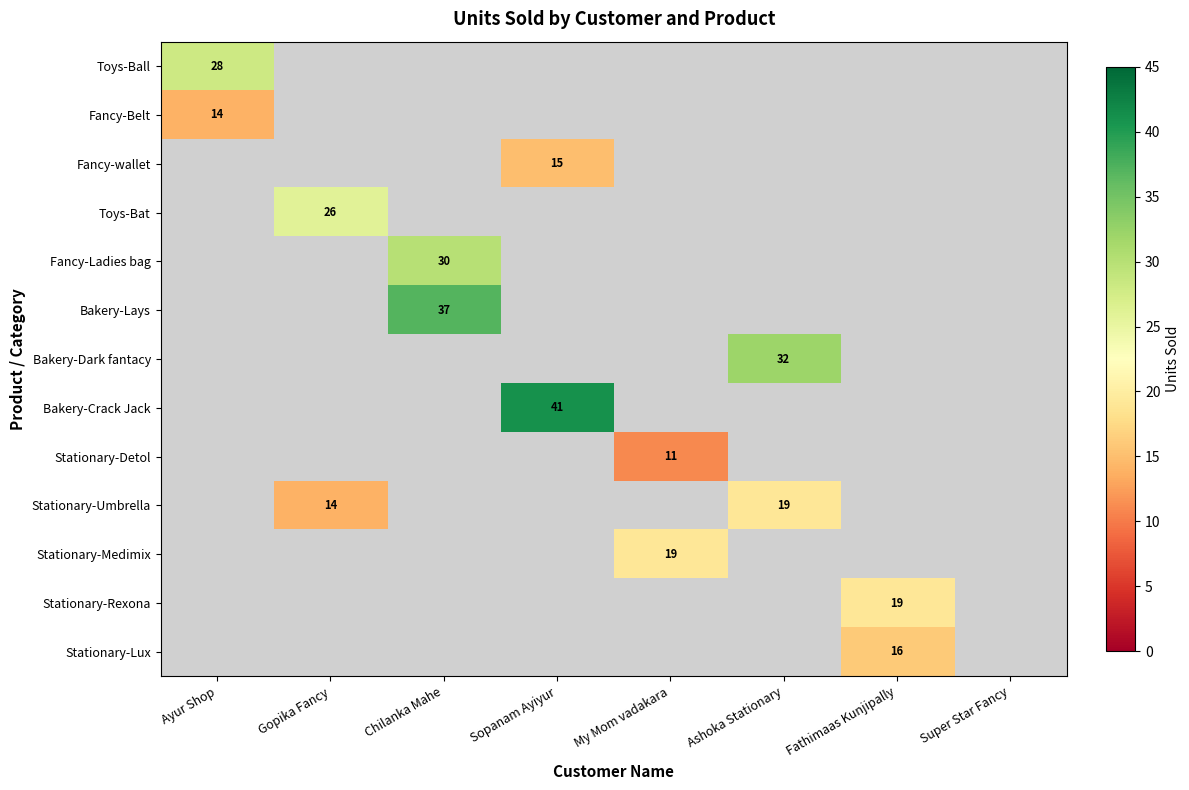

True or false: Fancy-Belt has a value of 22 at Ayur Shop.

False